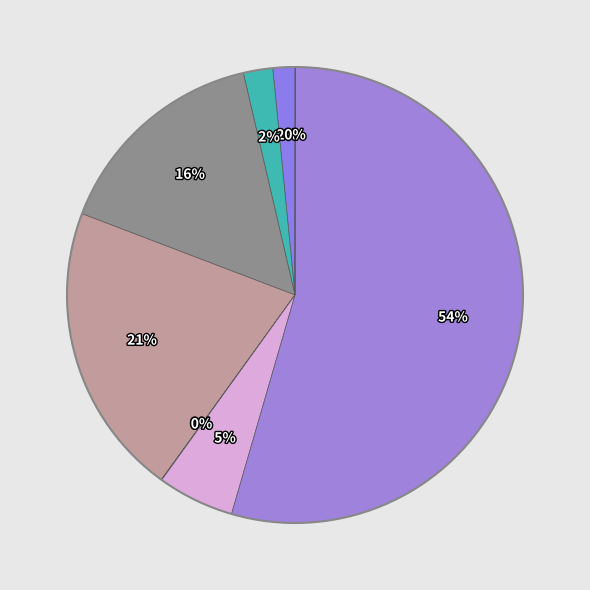

To the nearest percent, what percentage of the pie is Vazão média publisher?

2%